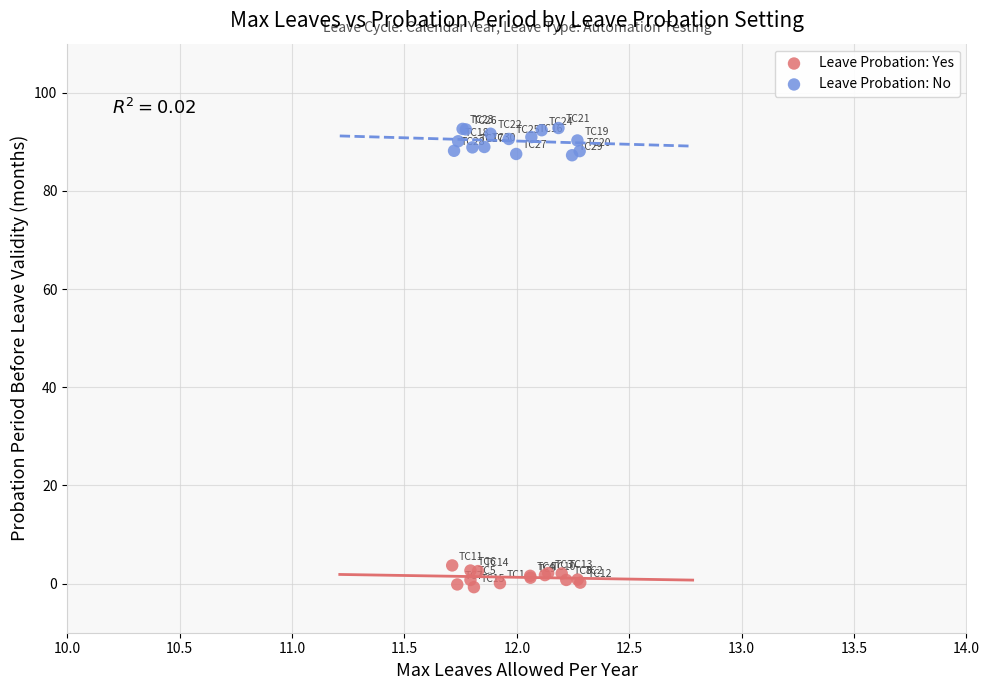

What are all the series names shown in the legend?

Leave Probation: Yes, Leave Probation: No